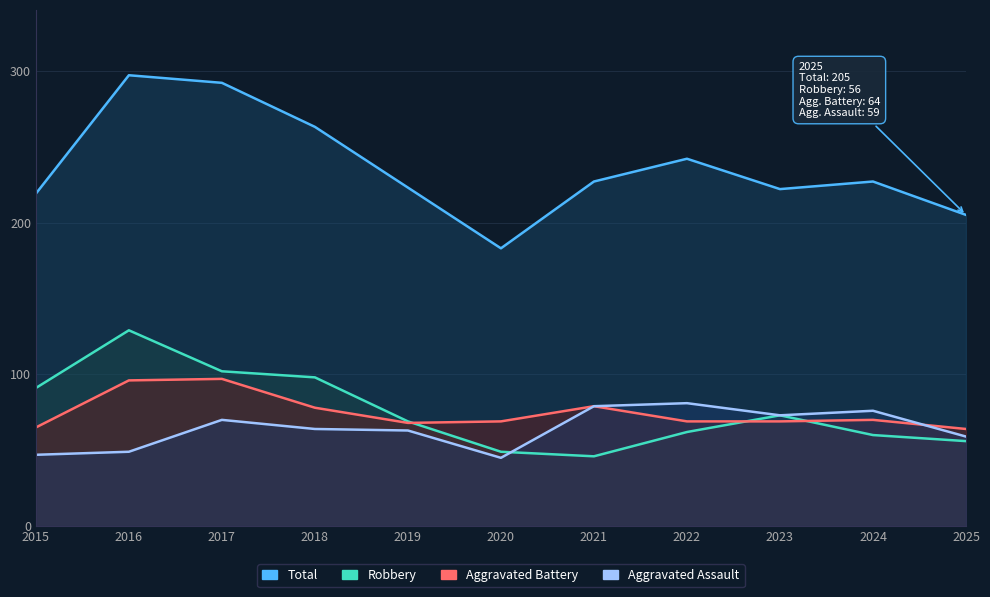

Reading left to right, what are all the values shown in this chart?

Total: 2015=219	2016=297	2017=292	2018=263	2019=223	2020=183	2021=227	2022=242	2023=222	2024=227	2025=205
Robbery: 2015=91	2016=129	2017=102	2018=98	2019=69	2020=49	2021=46	2022=62	2023=73	2024=60	2025=56
Aggravated Battery: 2015=65	2016=96	2017=97	2018=78	2019=68	2020=69	2021=79	2022=69	2023=69	2024=70	2025=64
Aggravated Assault: 2015=47	2016=49	2017=70	2018=64	2019=63	2020=45	2021=79	2022=81	2023=73	2024=76	2025=59